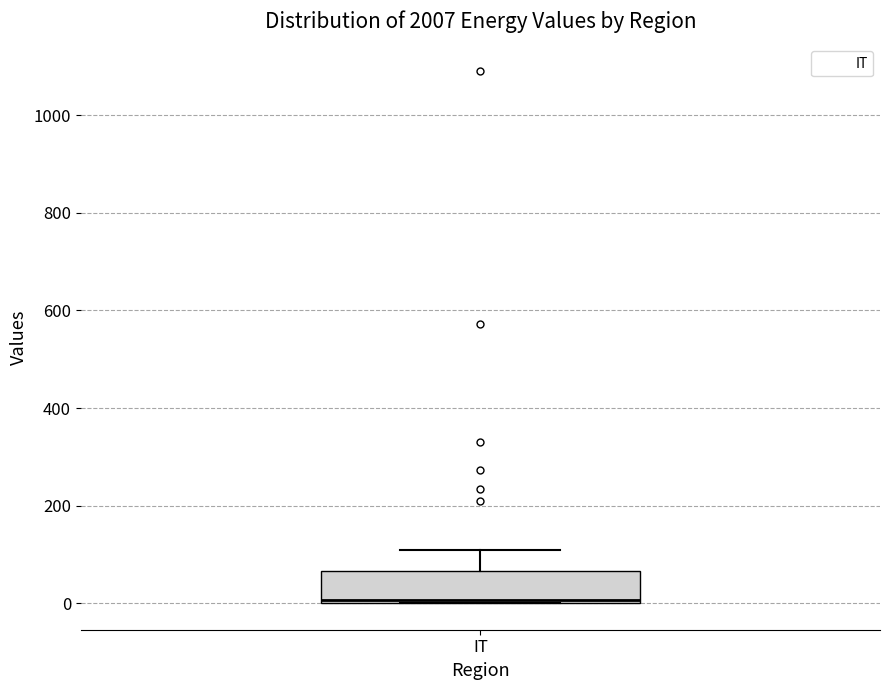

Transcribe this box plot: give where the median line is, the range the box spans, and where the two whiskers end, as read against the y-axis. The values are not printed on the chart, so give them approximately, as read against the axis.

median 0 (just above the box's lower edge), box 0 to 60, whiskers 0 to 100